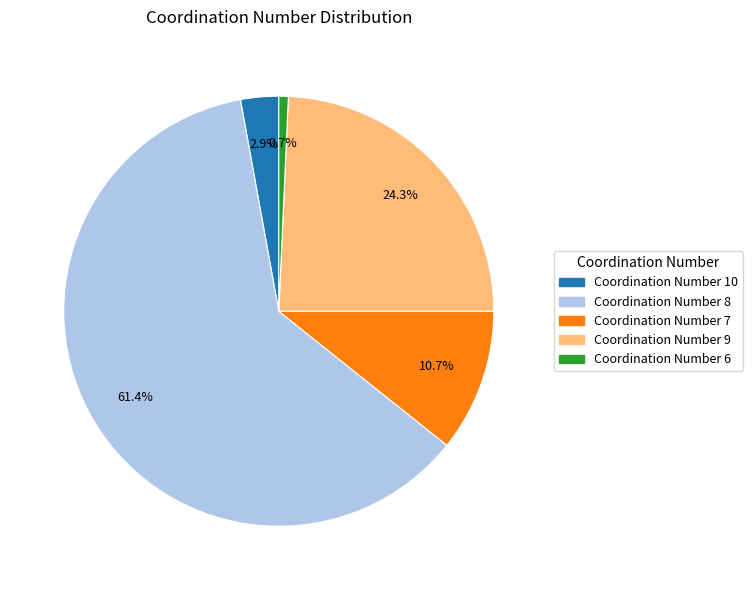

Does any single category account for the majority?

Yes